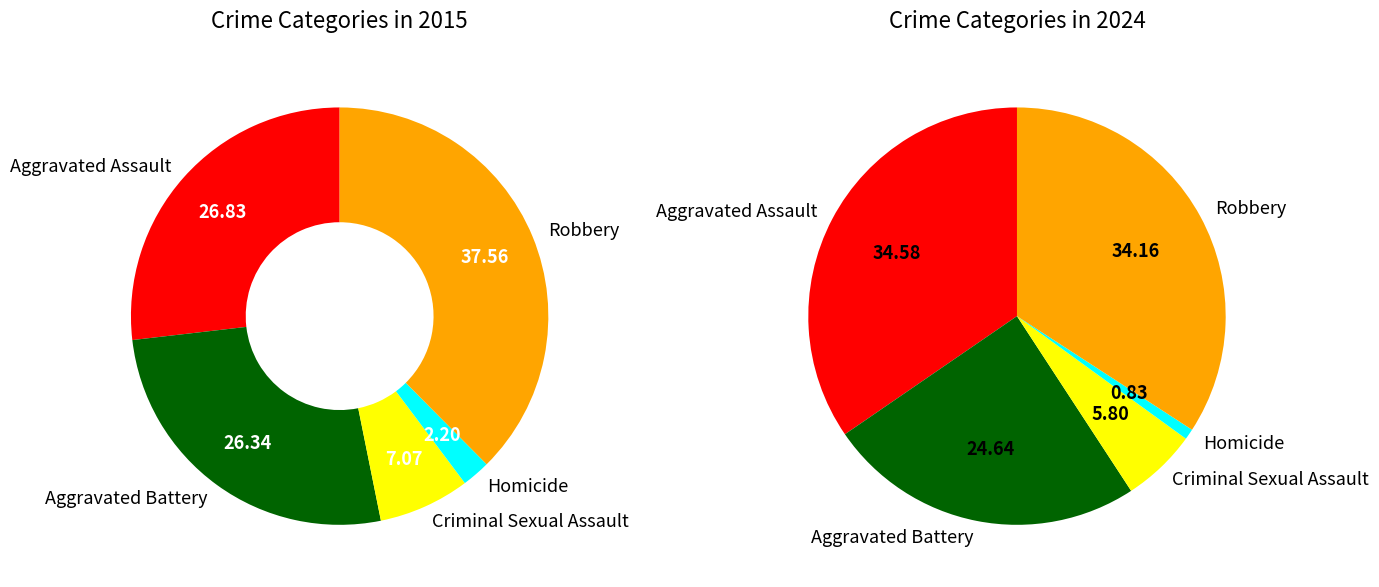

To the nearest percent, what portion does 6 represent?

9%